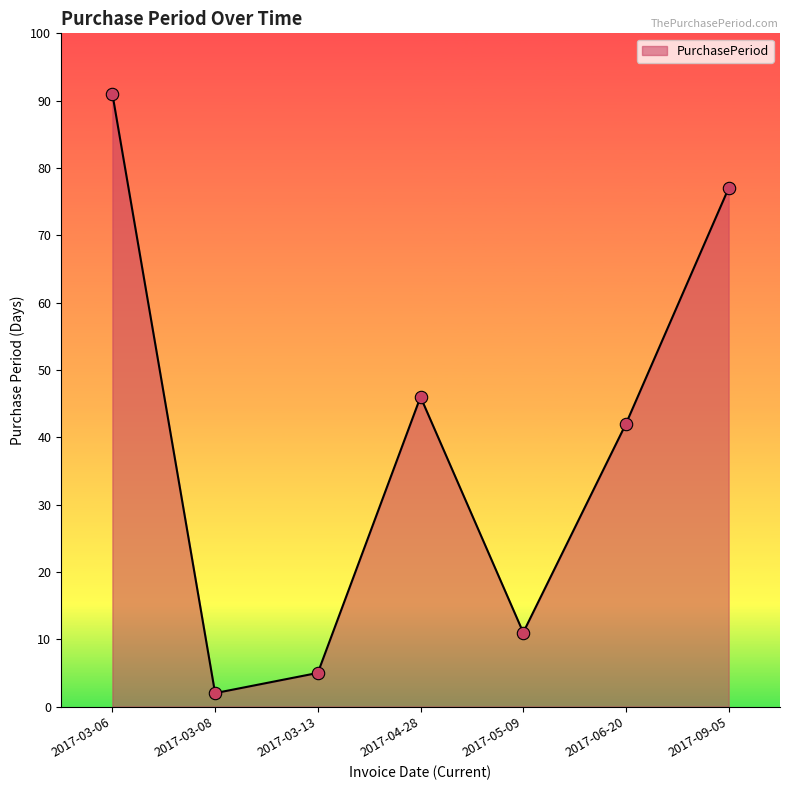

What is the change in value from 2017-04-28 to 2017-05-09?

-35